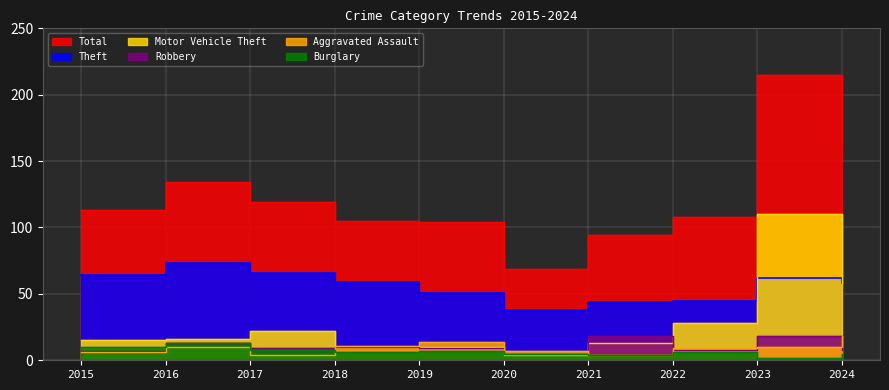

True or false: Burglary and Motor Vehicle Theft intersect in this chart.

True